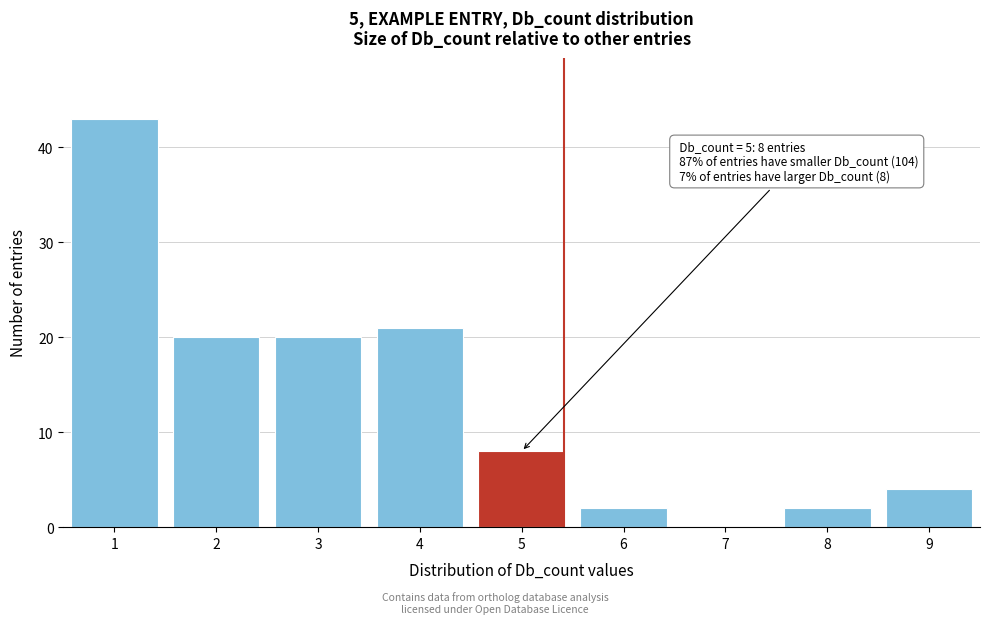

Reading right to left, list all the values displayed in this chart.

9=4	8=2	7=0	6=2	5=8	4=21	3=20	2=20	1=43